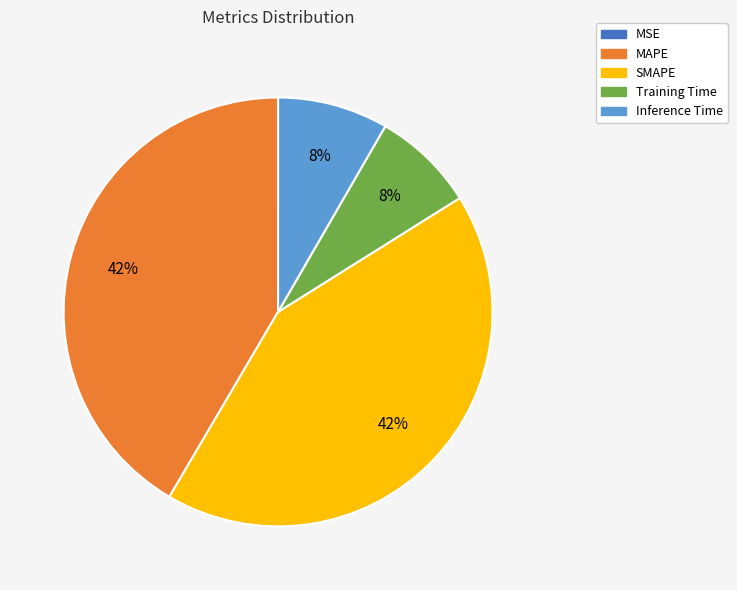

What percentage is the Training Time slice, to the nearest percent?

8%